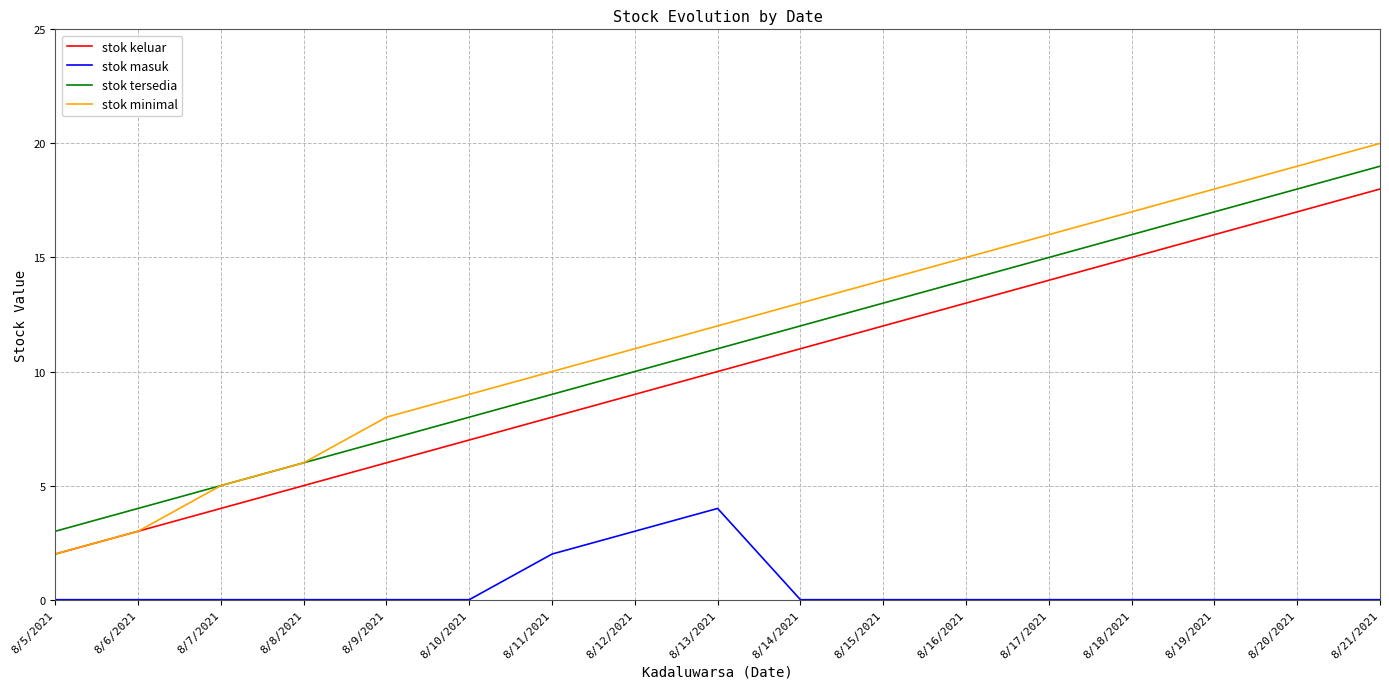

What are all the series names shown in the legend?

stok keluar, stok masuk, stok tersedia, stok minimal